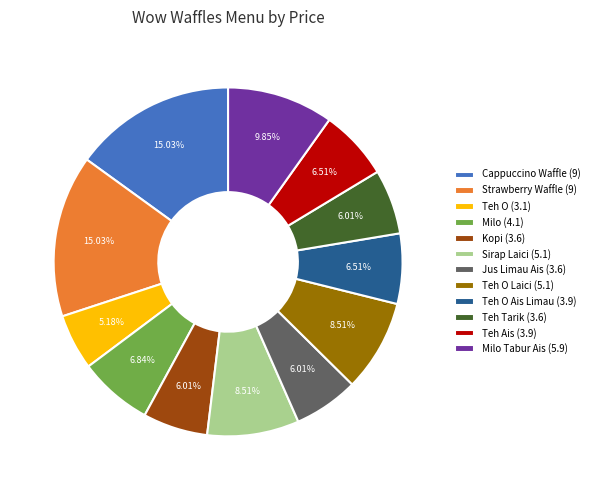

Combined, do Teh O Laici (5.1) and Sirap Laici (5.1) account for over 50%?

No